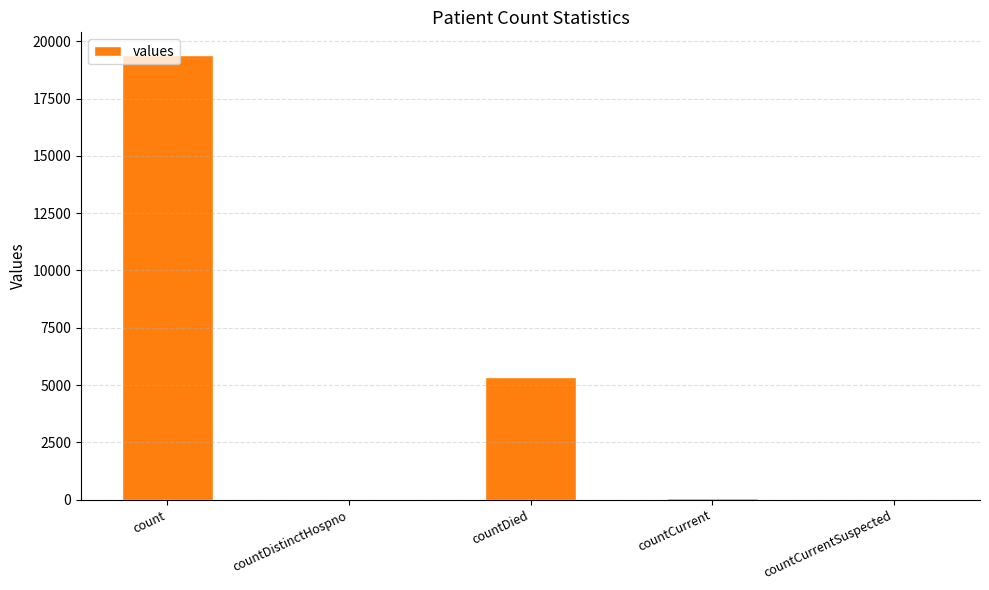

True or false: the data shows 5357 at countDied.

True